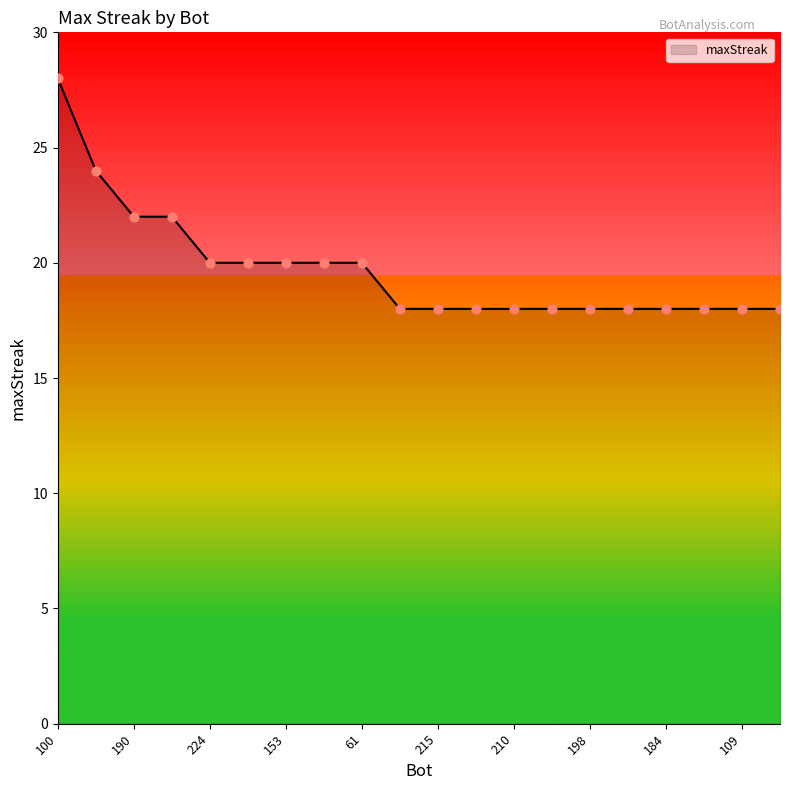

What is the difference between the maximum and minimum values?

10